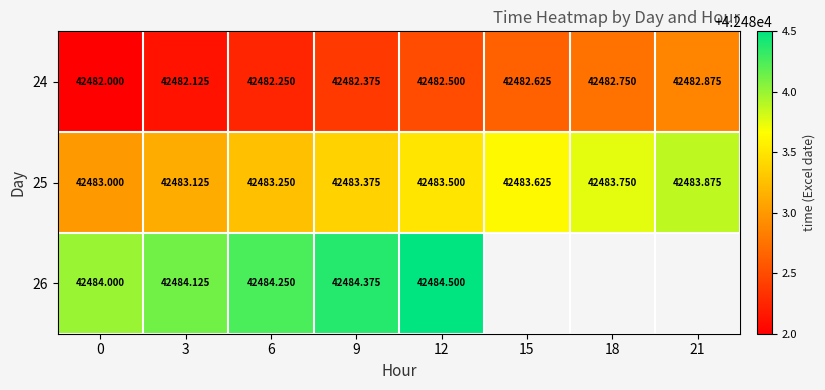

What is the difference between the maximum and minimum values in the 25 series?

0.9